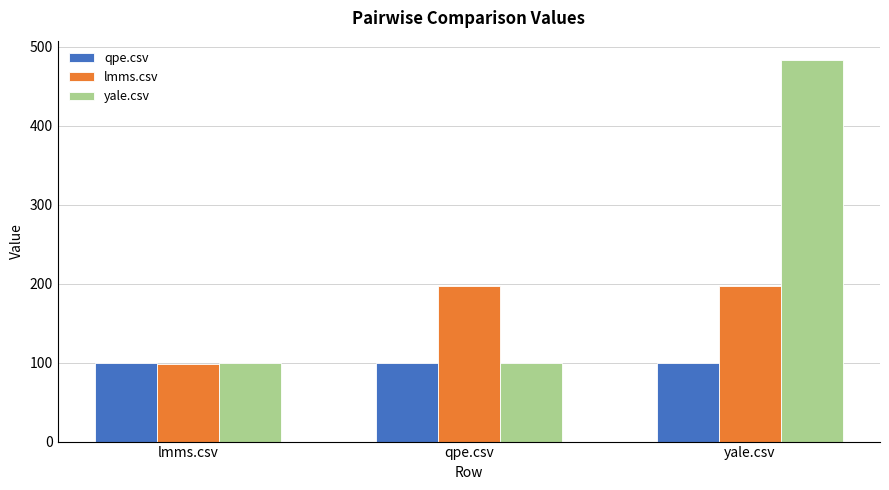

What is the spread (max minus min) of values at yale.csv?

384.5